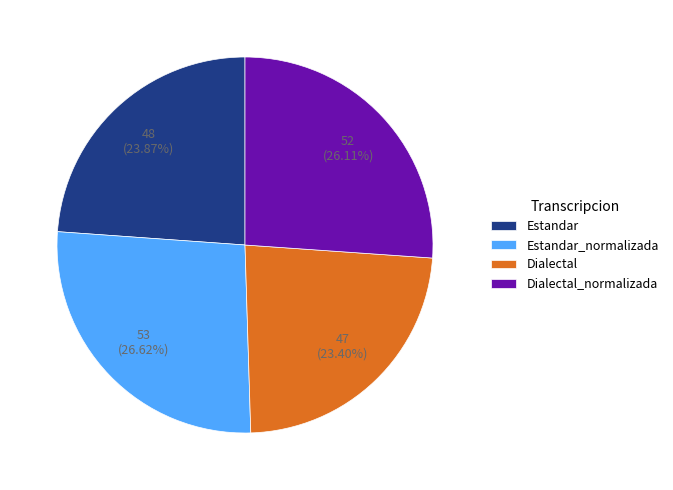

What percentage do Dialectal_normalizada and Estandar_normalizada together represent?

52.7%